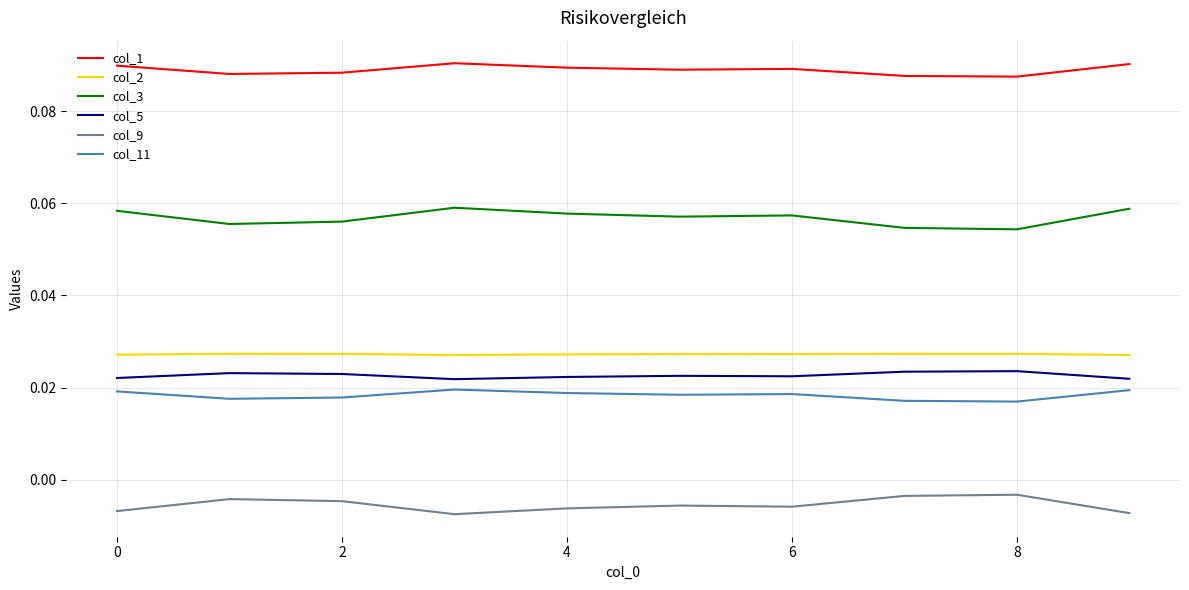

True or false: col_9 and col_3 cross at least once.

False